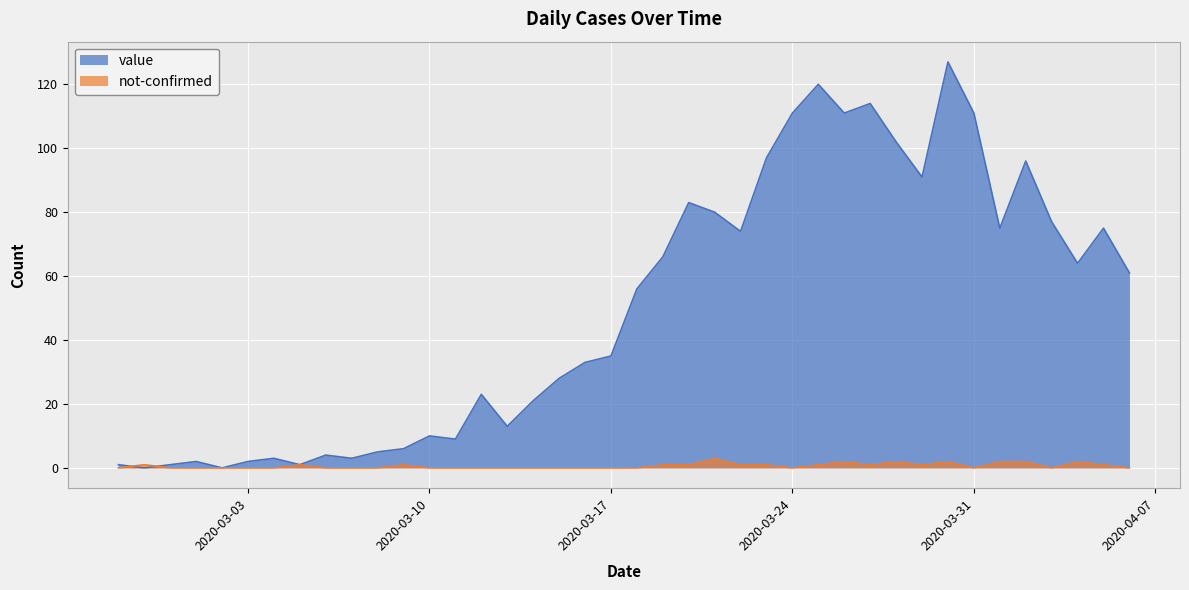

What is the label of the 34th point from the left?

2020-03-31